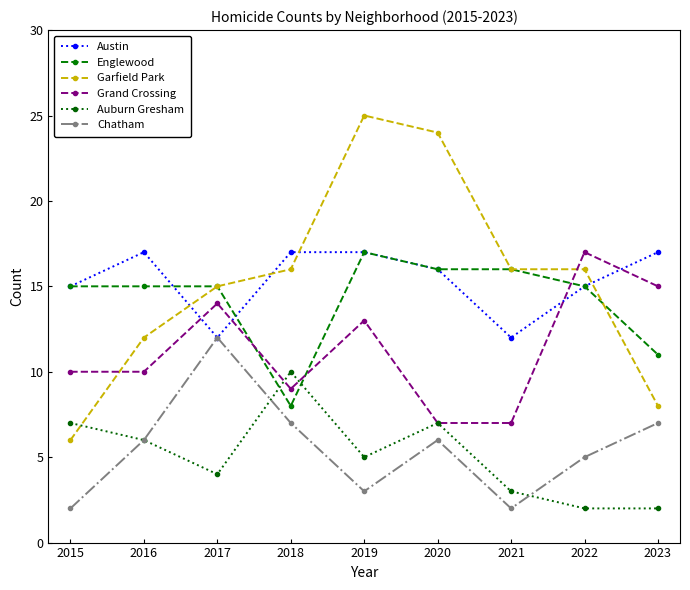

At 2023, list the series in order from largest to smallest.

Austin, Grand Crossing, Englewood, Garfield Park, Chatham, Auburn Gresham